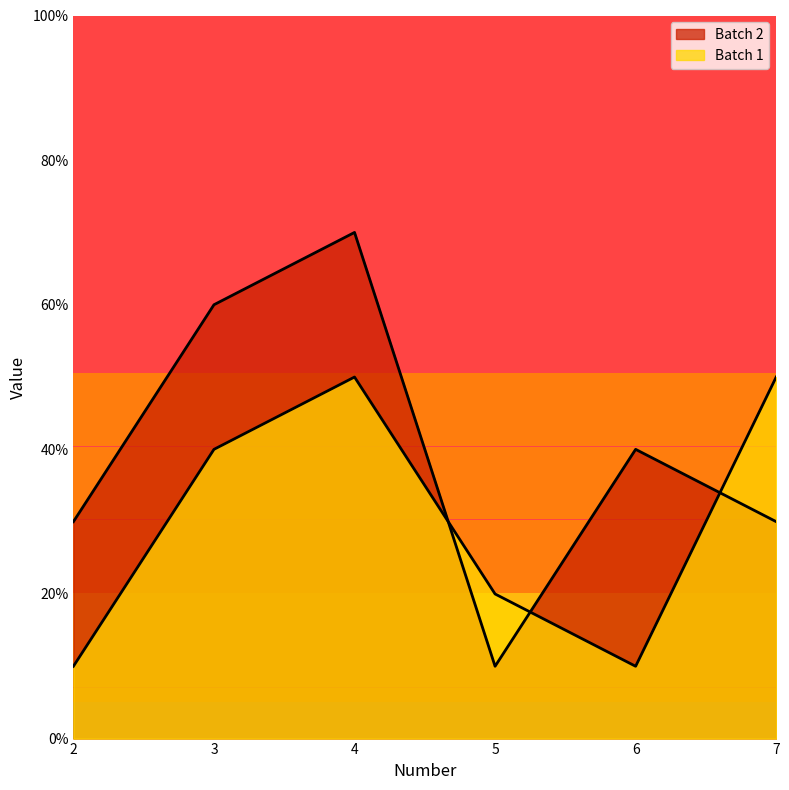

Reading left to right, transcribe all the data shown in this chart.

Batch 2: 2=30	3=60	4=70	5=10	6=40	7=30
Batch 1: 2=10	3=40	4=50	5=20	6=10	7=50